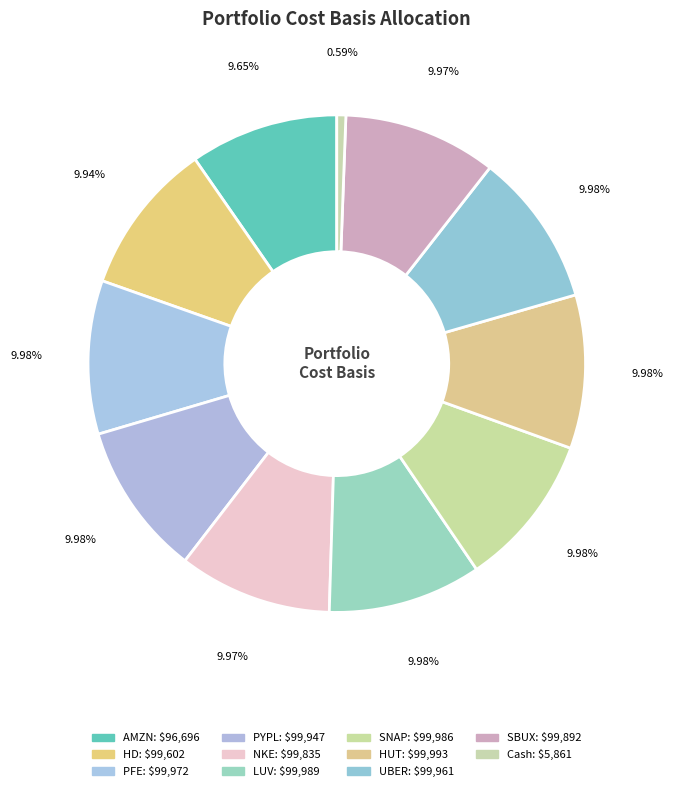

Approximately how many times larger is the value at LUV compared to HUT?

1.0